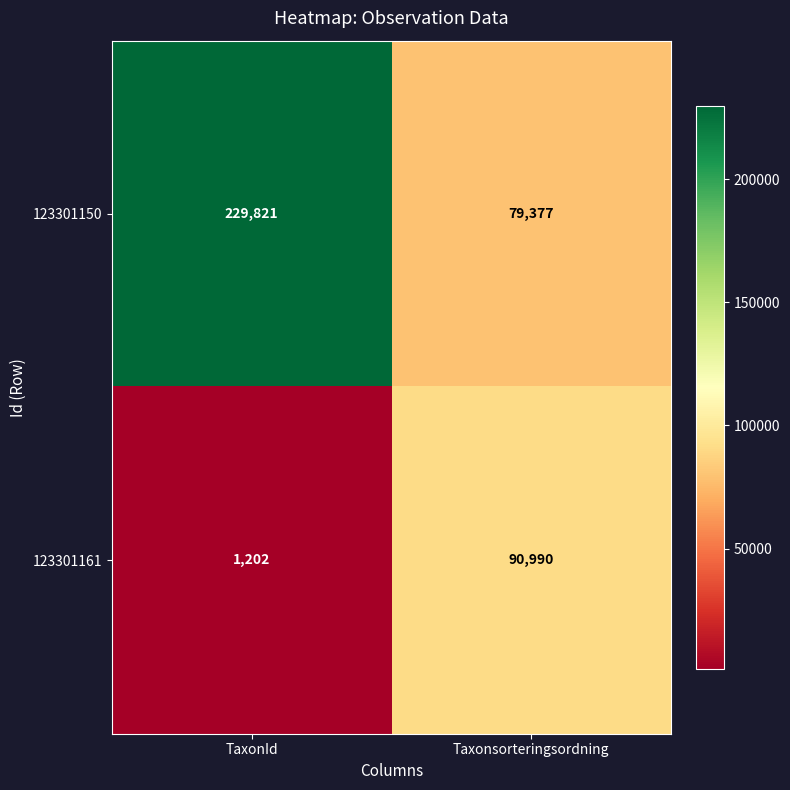

Reading left to right, list all the values displayed in this chart.

123301150: TaxonId=229821	Taxonsorteringsordning=79377
123301161: TaxonId=1202	Taxonsorteringsordning=90990